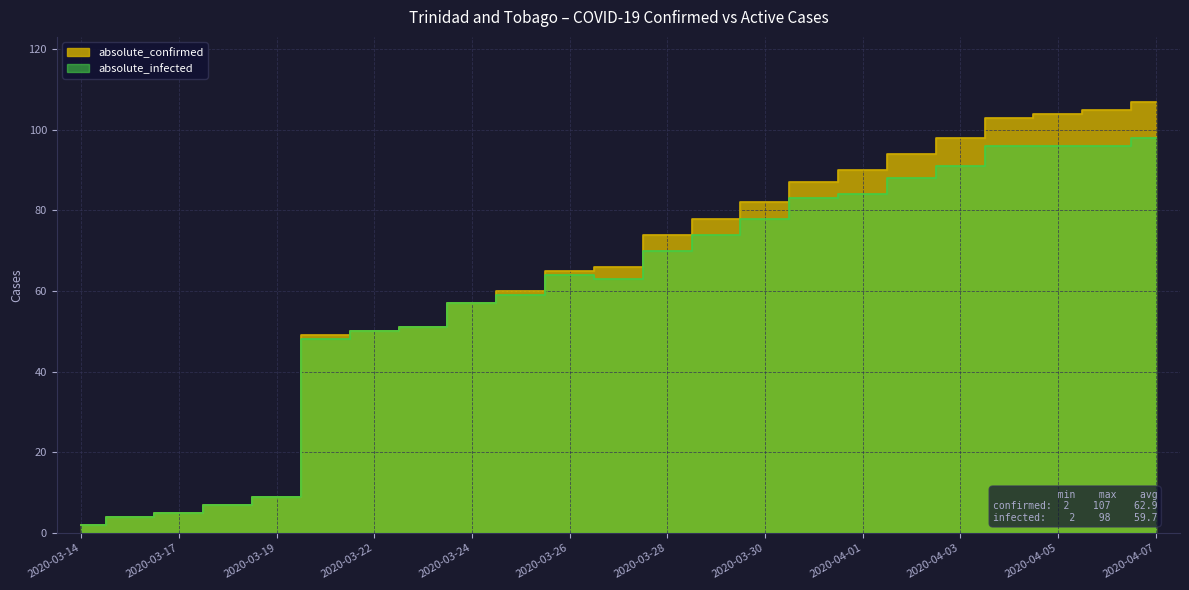

Which series has the largest total across all categories?

absolute_confirmed